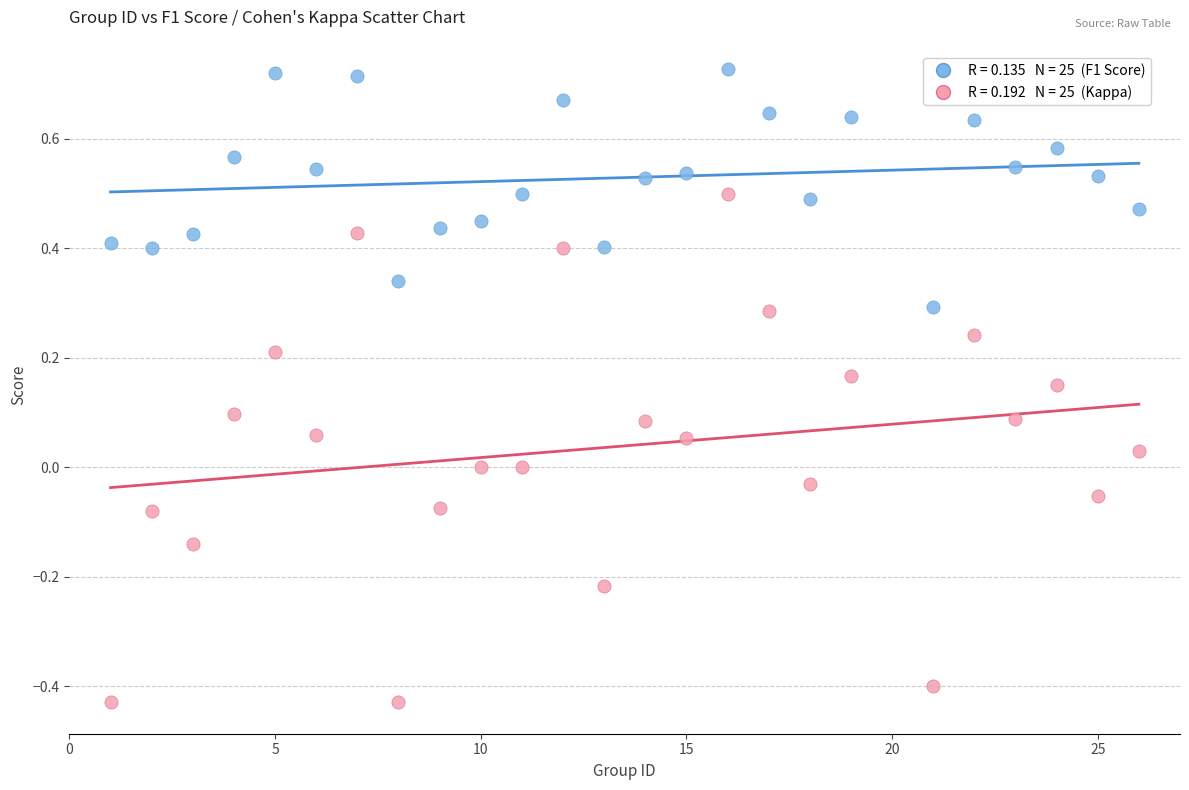

Across all data points, what is the range of Y values (max minus min)?

1.2